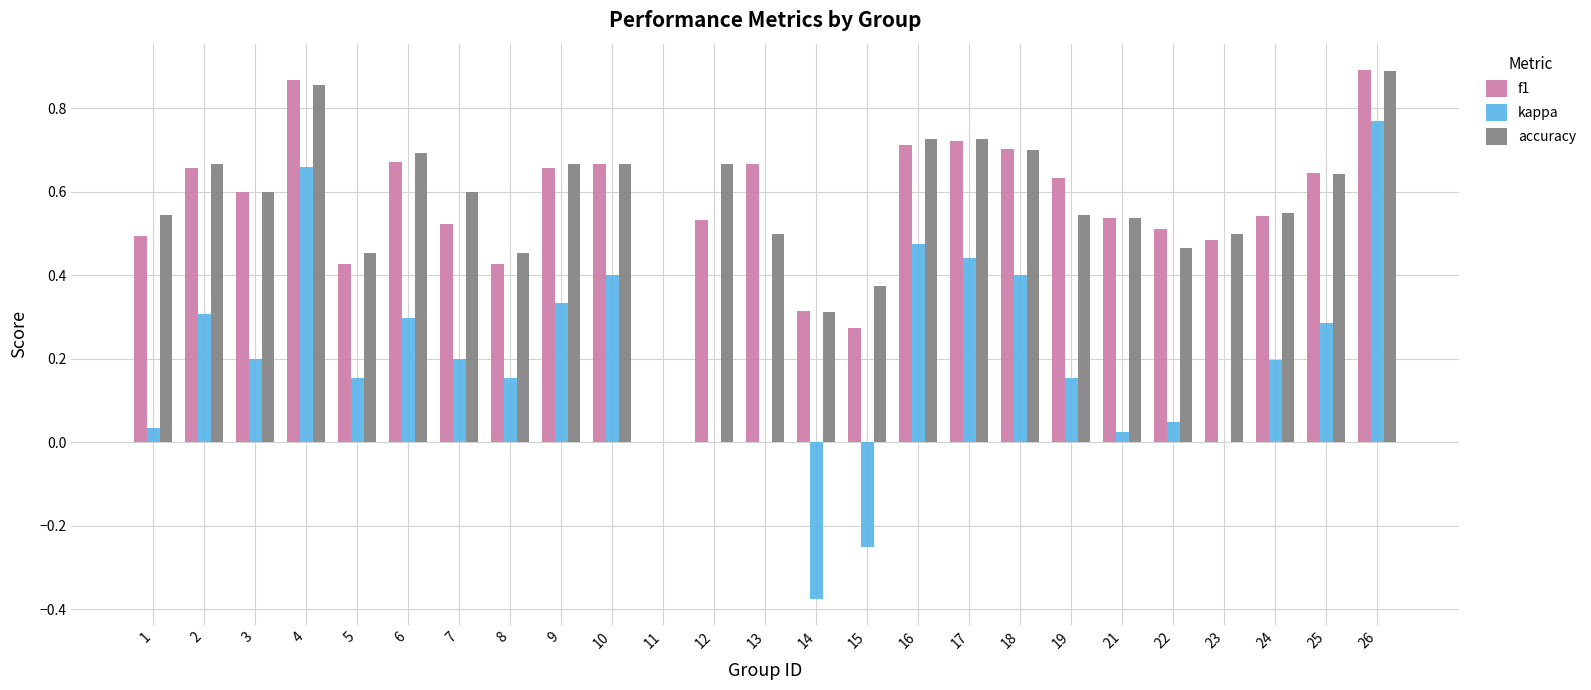

How many data points in f1 are above 0?

24